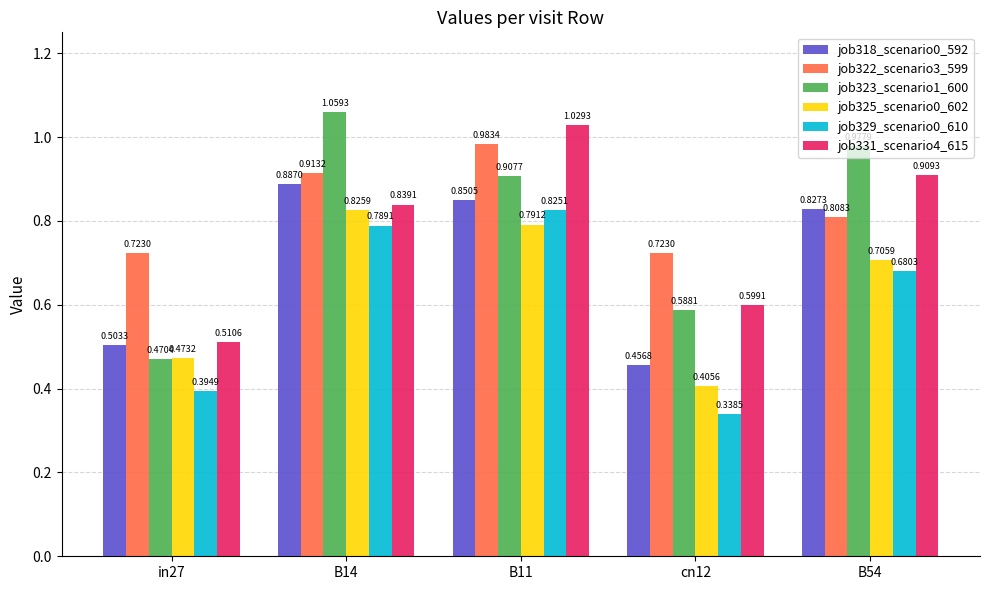

At how many categories does at least one series exceed 0?

5